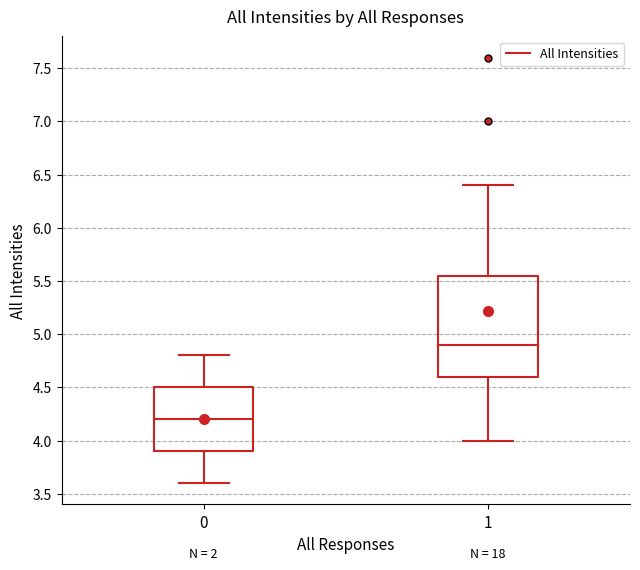

Reading left to right, read every box against the y-axis: the position of its median line, the range the box covers, and the ends of its whiskers. The values are not printed on the chart, so give them approximately, as read against the axis.

0: median 4.20, box 3.90 to 4.50, whiskers 3.60 to 4.80
1: median 4.90, box 4.60 to 5.55, whiskers 4.00 to 6.40